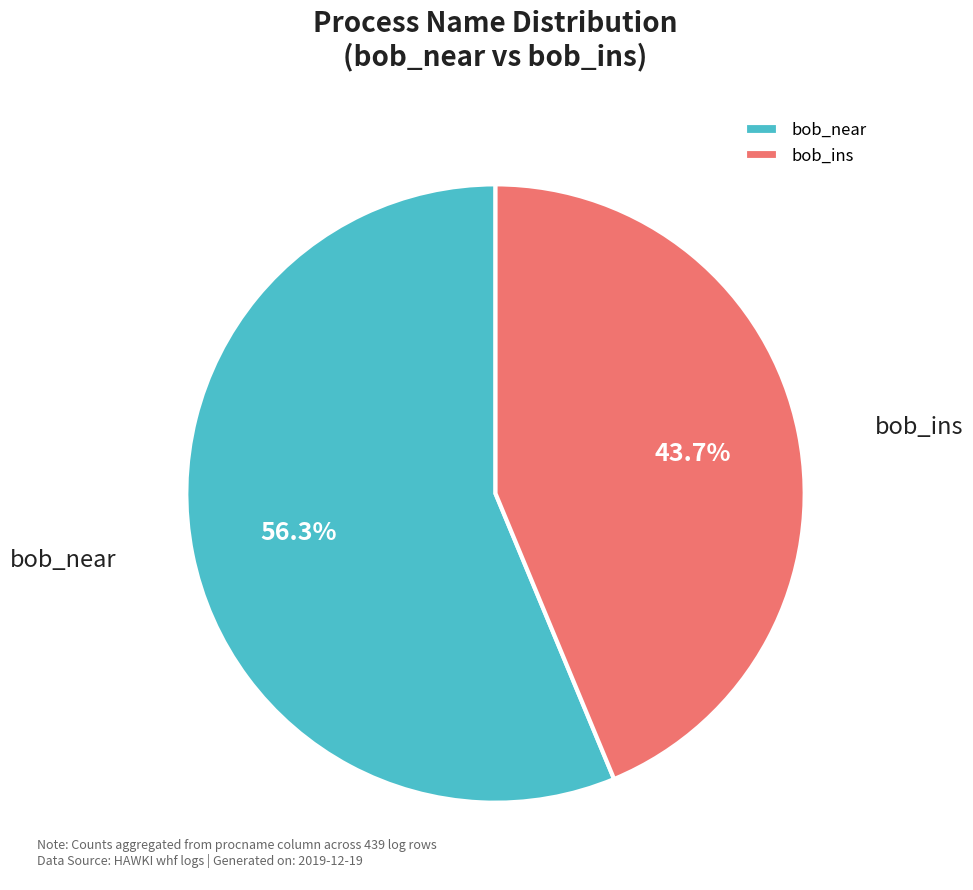

Count the number of slices in the pie.

2